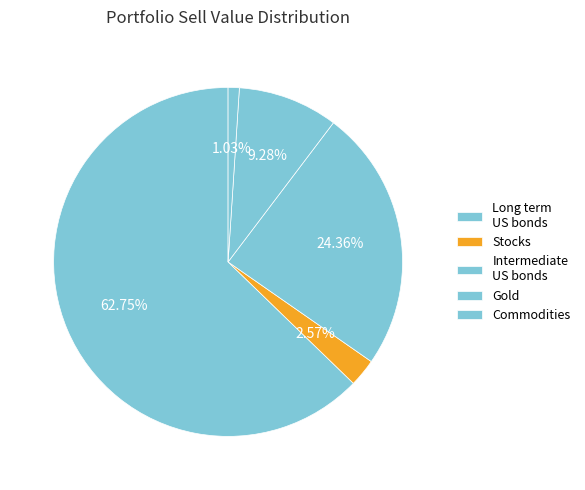

What is the total percentage of Commodities and Stocks?

3.6%